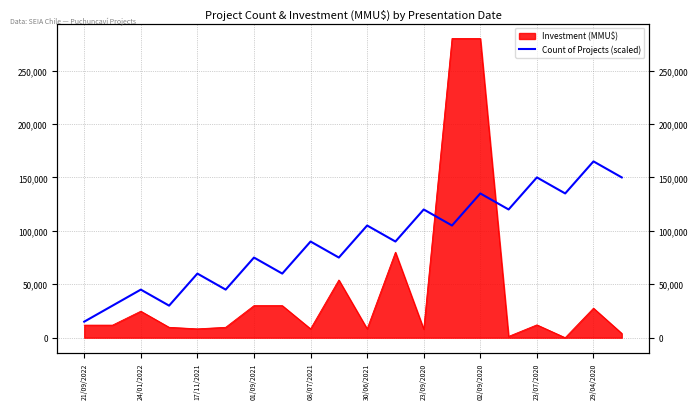

What is the value of the 8th point from the left?

60000